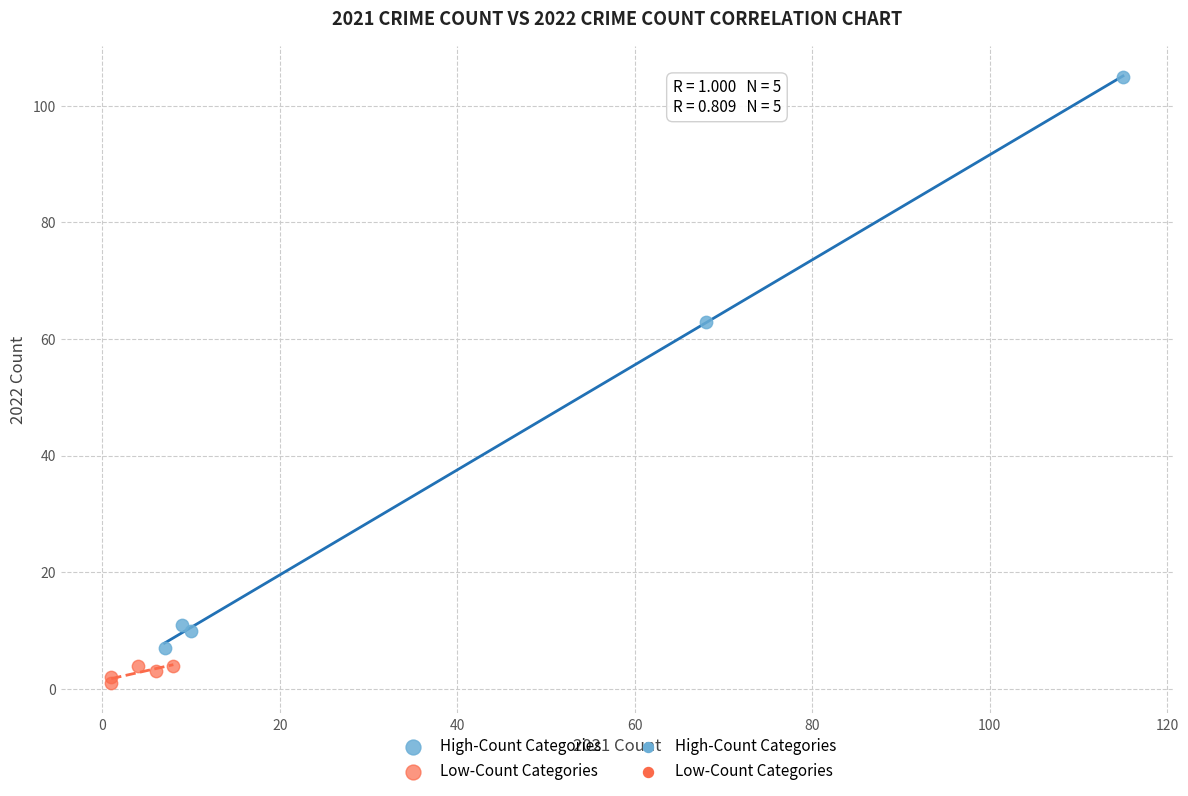

Which series has the widest spread of Y values?

High-Count Categories